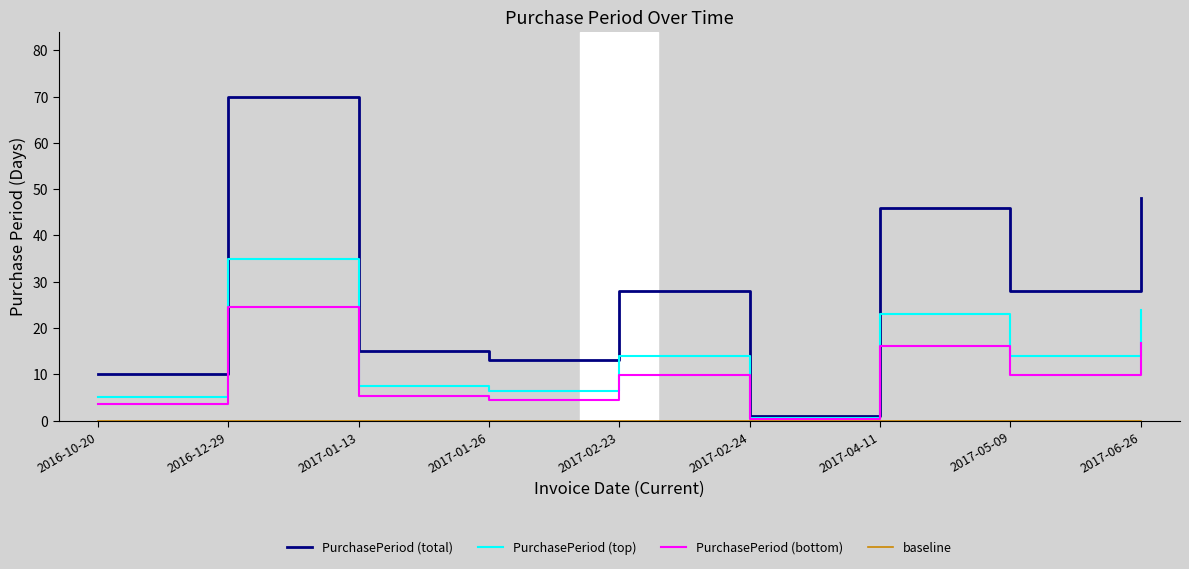

Is the value of PurchasePeriod (top) at 2017-05-09 greater than the value of baseline at 2017-02-23?

Yes